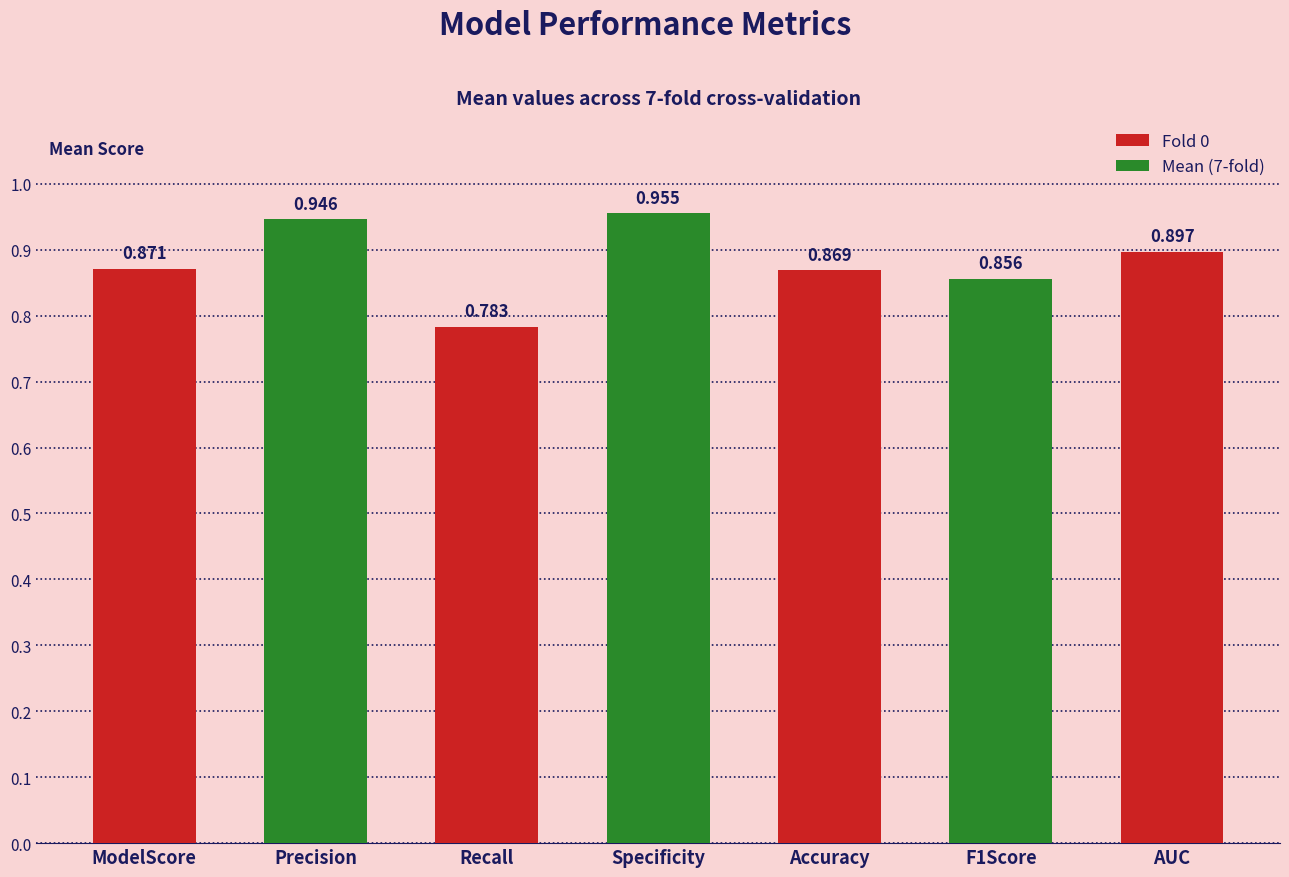

What is the label of the 4th bar from the left?

Specificity